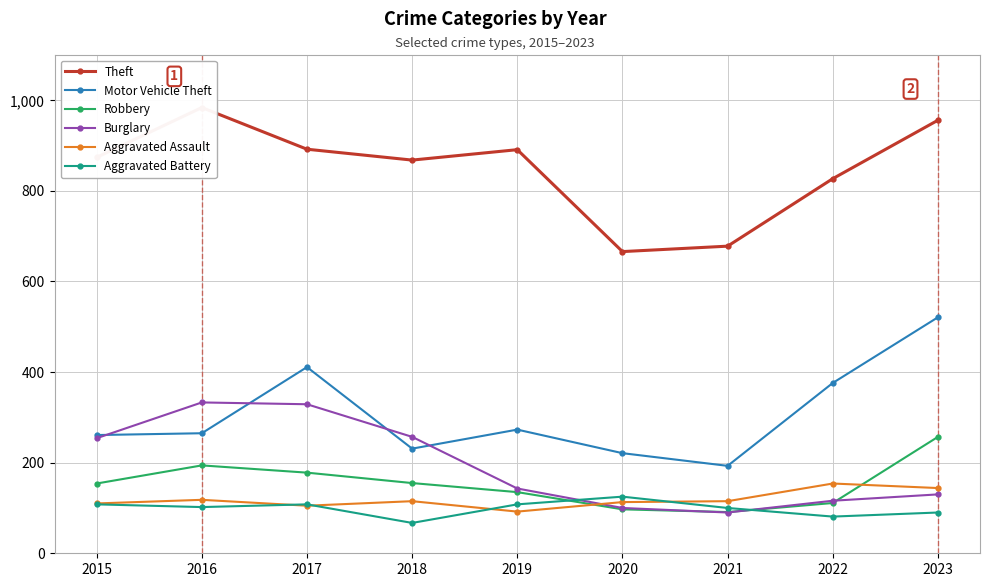

The value of Aggravated Battery at 2019 is 178. True or false?

False